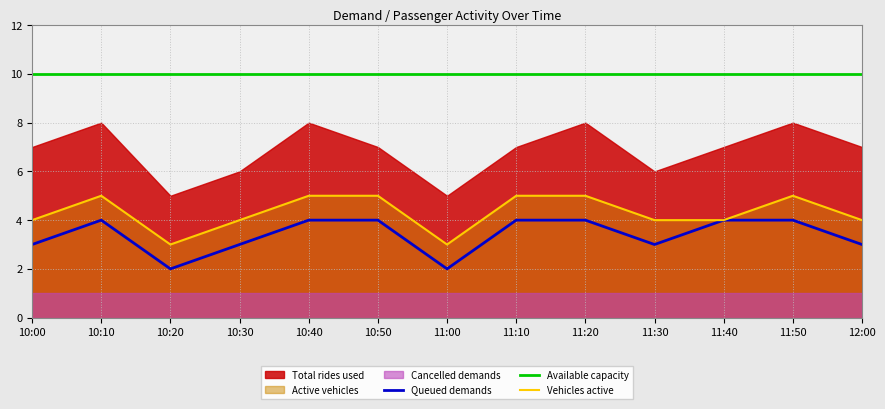

True or false: Vehicles active has a value of 4 at 10:00.

True